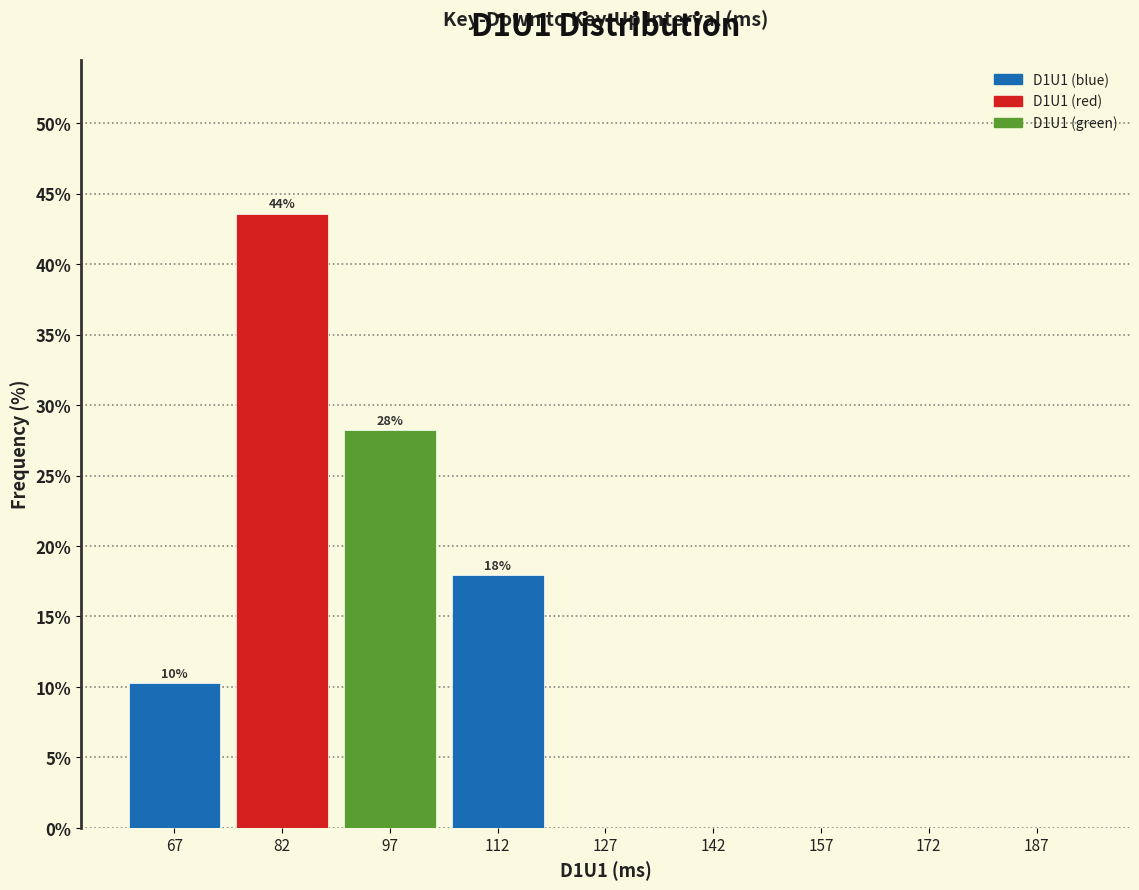

Over which range of the x-axis is the bar tallest?

75 to 90